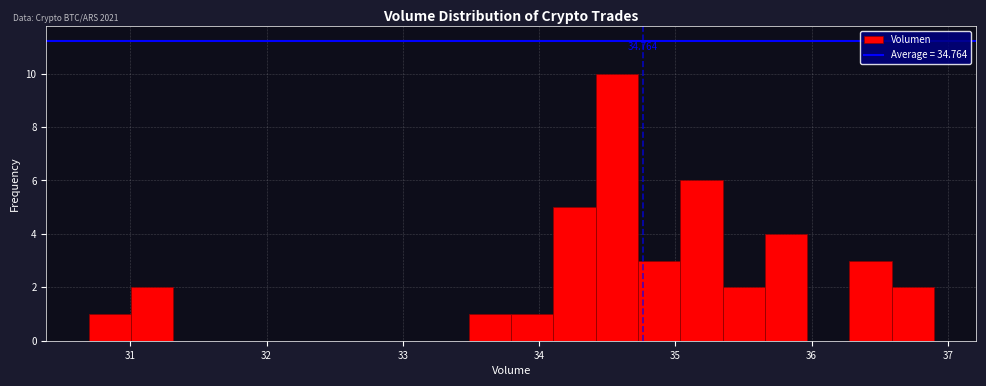

Read against the x-axis, roughly where is the centre of the tallest bar?

34.6